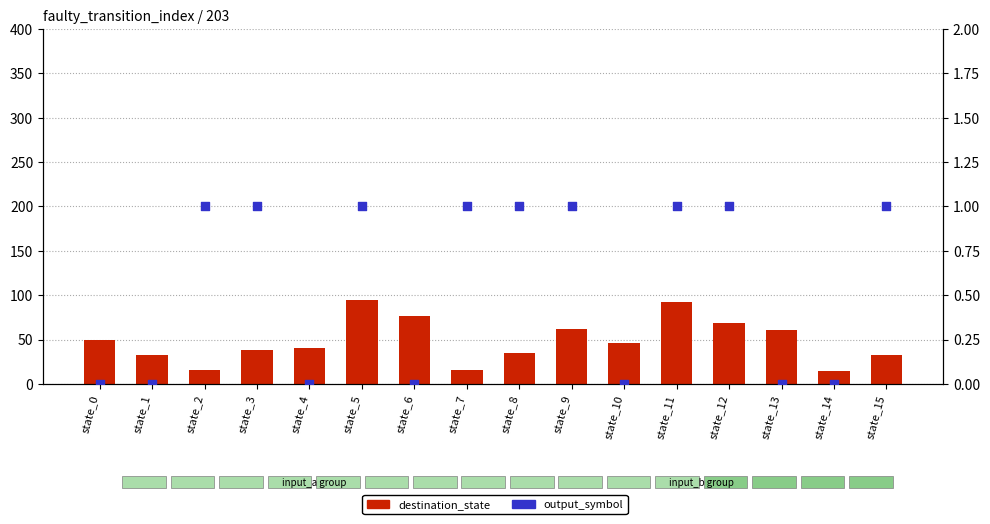

Is the value of destination_state at state_3 greater than the value of output_symbol at state_6?

Yes